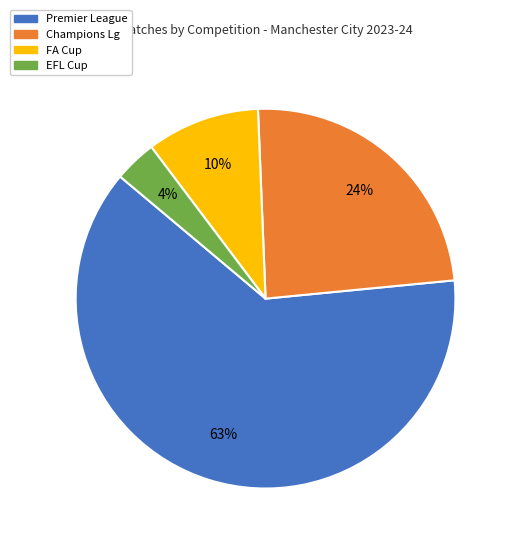

To the nearest percent, what is the average slice percentage?

25%